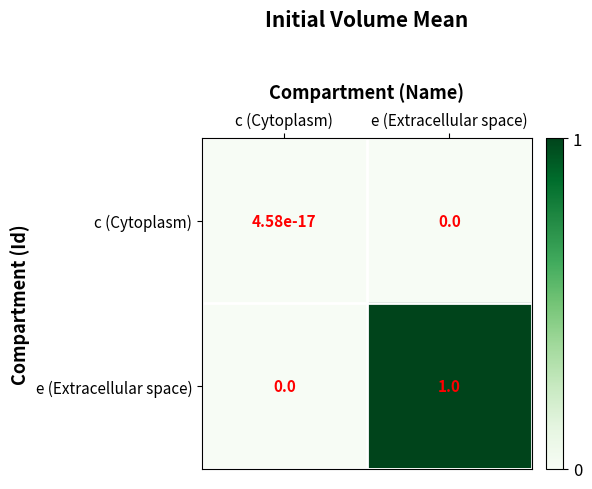

What is the greatest value displayed?

1.0